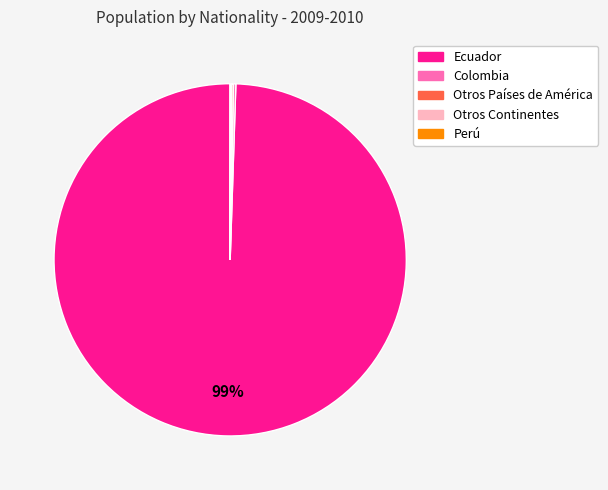

Which category accounts for the majority?

Ecuador